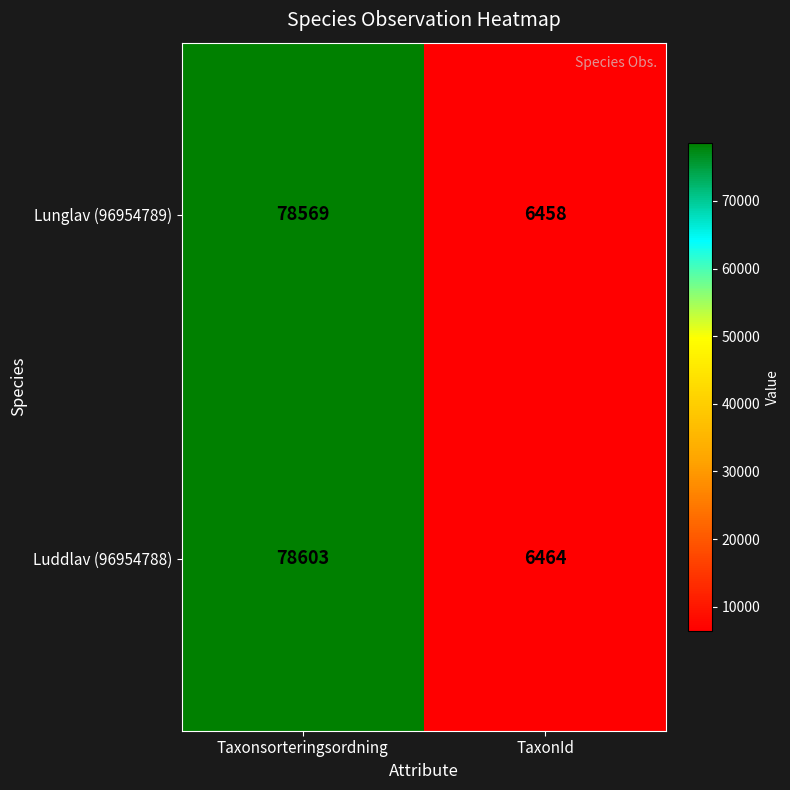

Which series has the largest range (max minus min)?

Luddlav (96954788)